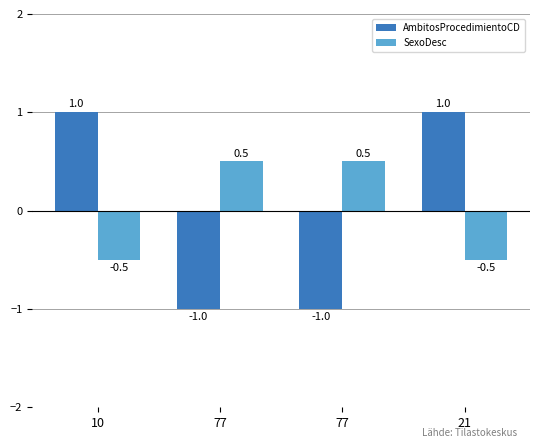

Reading left to right, what are all the values shown in this chart?

AmbitosProcedimientoCD: 1.0	-1.0	-1.0	1.0
SexoDesc: -0.5	0.5	0.5	-0.5